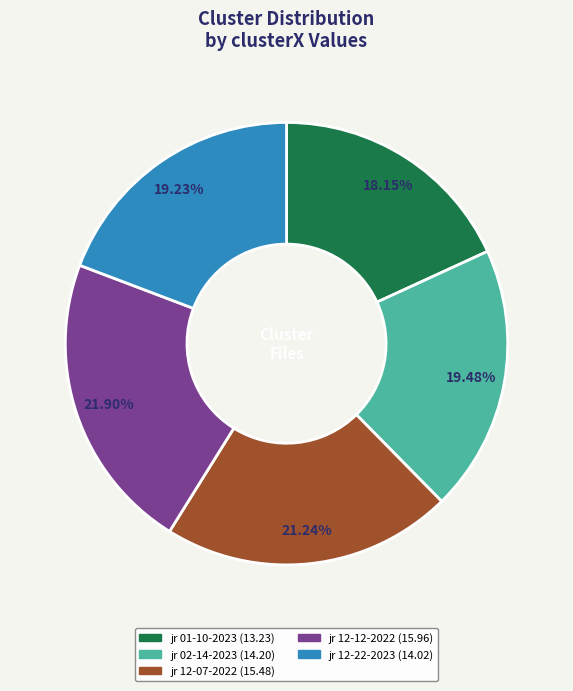

Does any single category account for the majority?

No